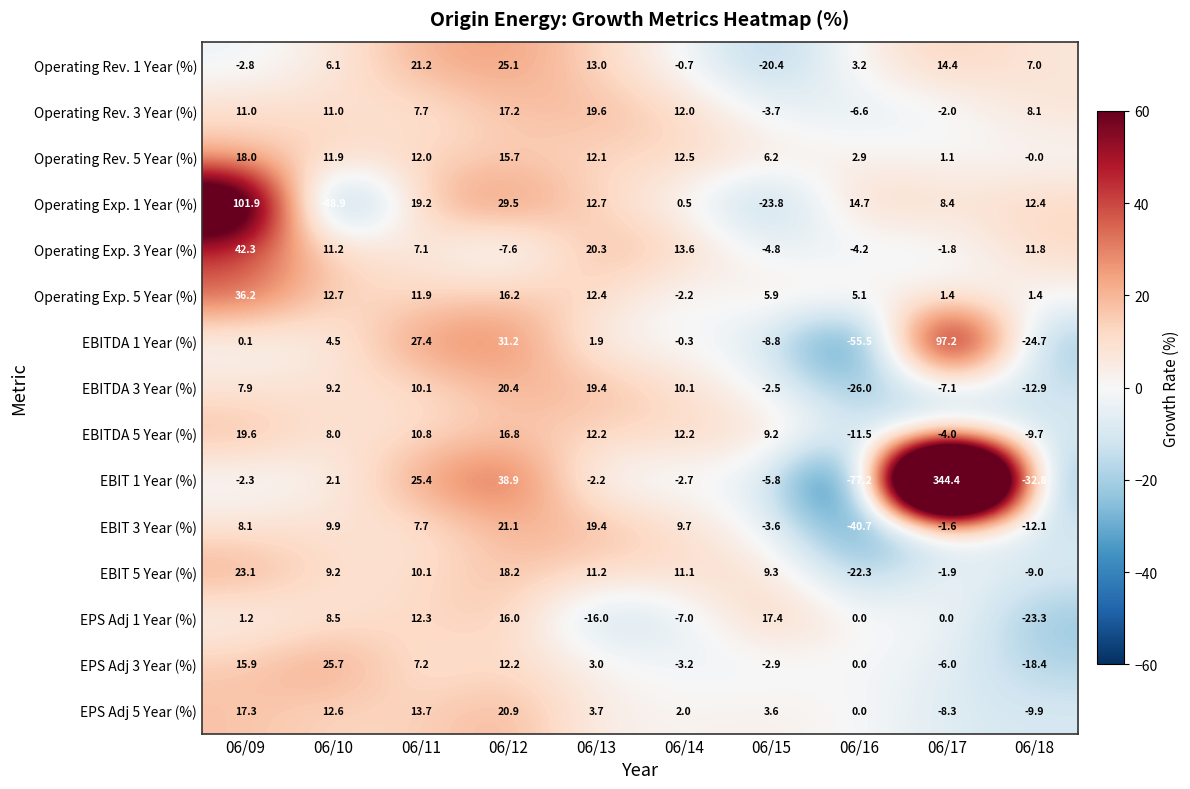

At how many categories does at least one series exceed 33?

3